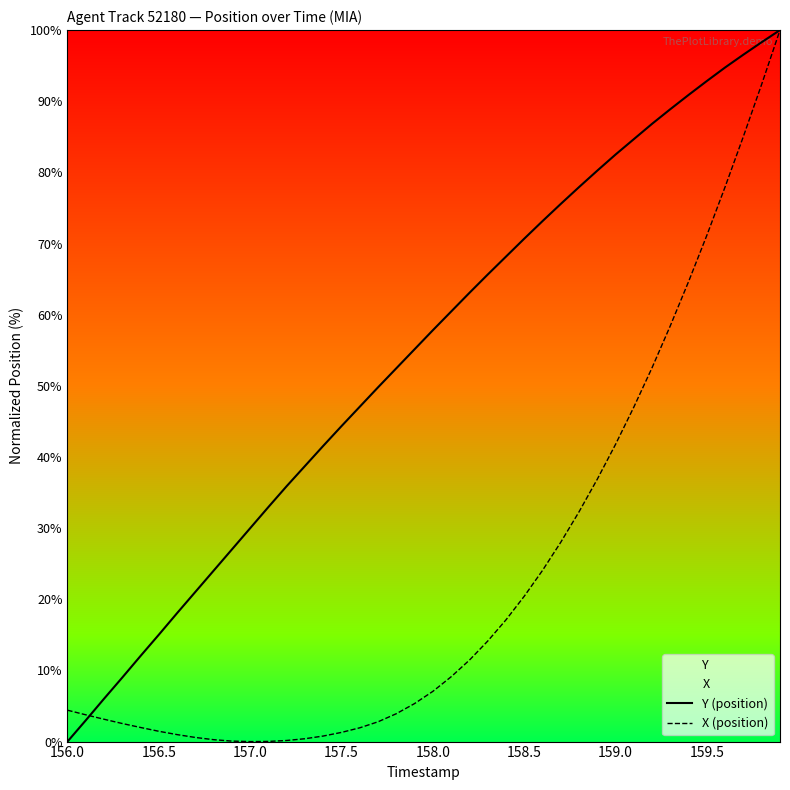

What is the difference between the maximum and minimum values in the X (position) series?

100.0